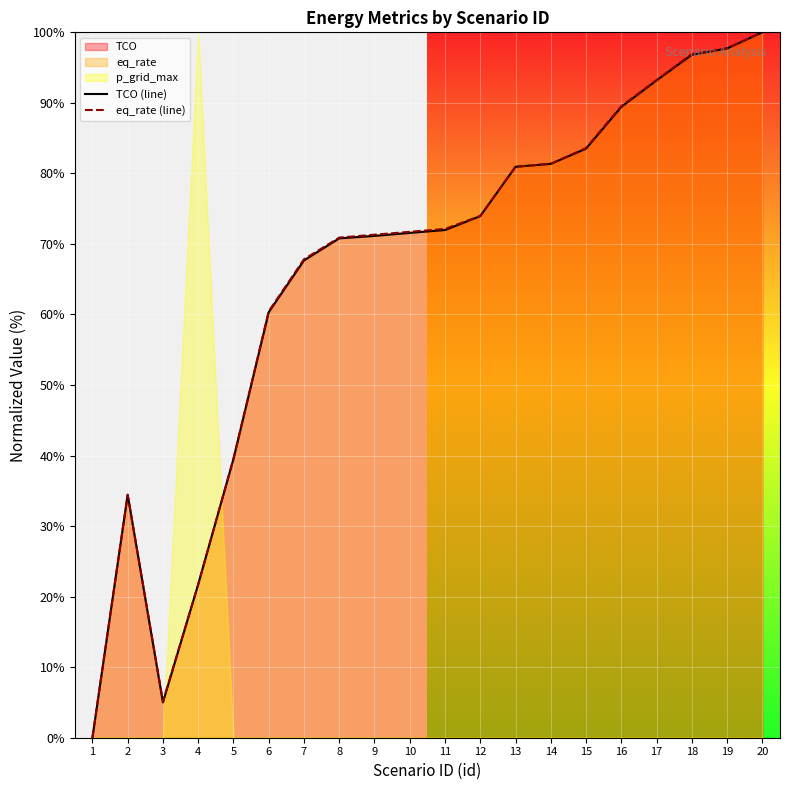

True or false: TCO (line) and eq_rate (line) intersect in this chart.

True